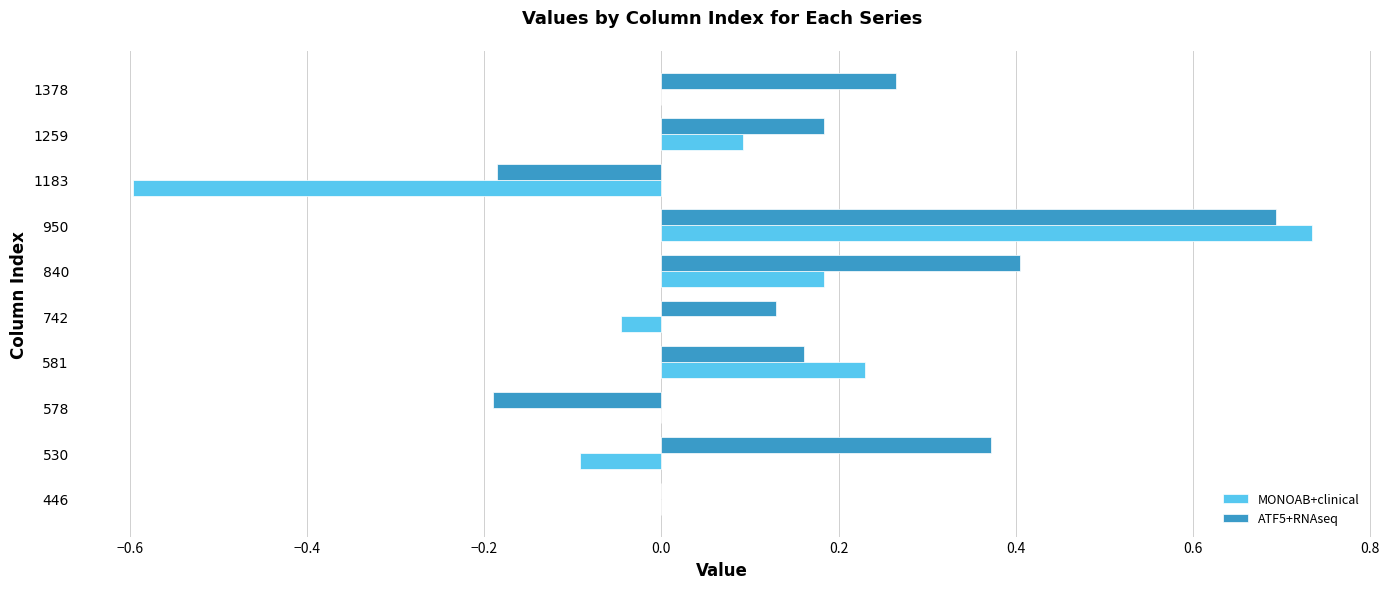

At which label does ATF5+RNAseq reach its peak?

950